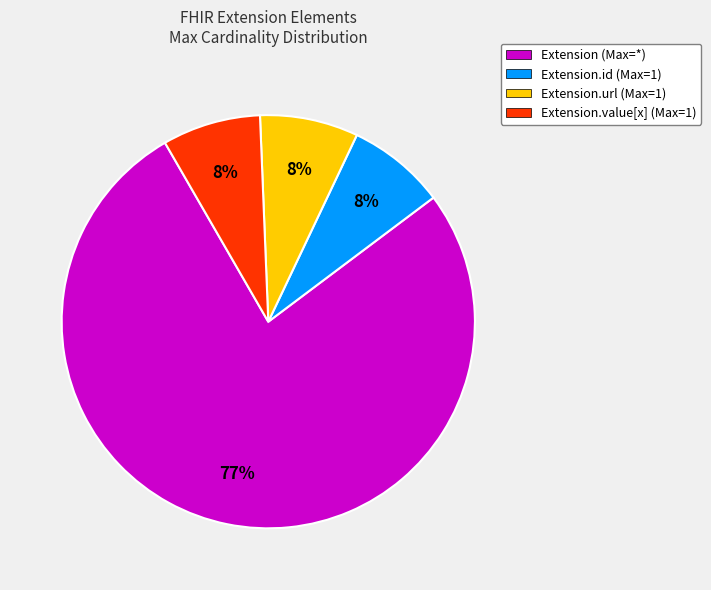

Approximately how many times larger is the value at Extension.url (Max=1) compared to Extension.value[x] (Max=1)?

1.0